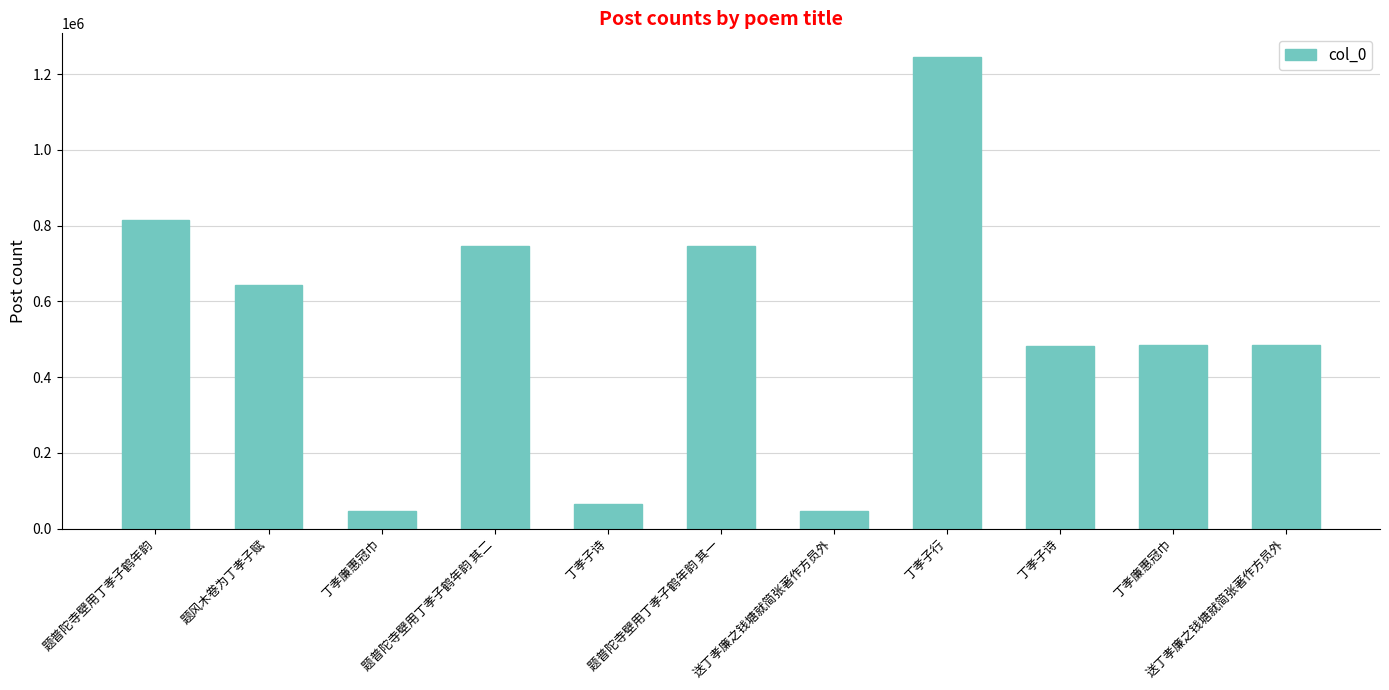

How many bars are there in total?

11